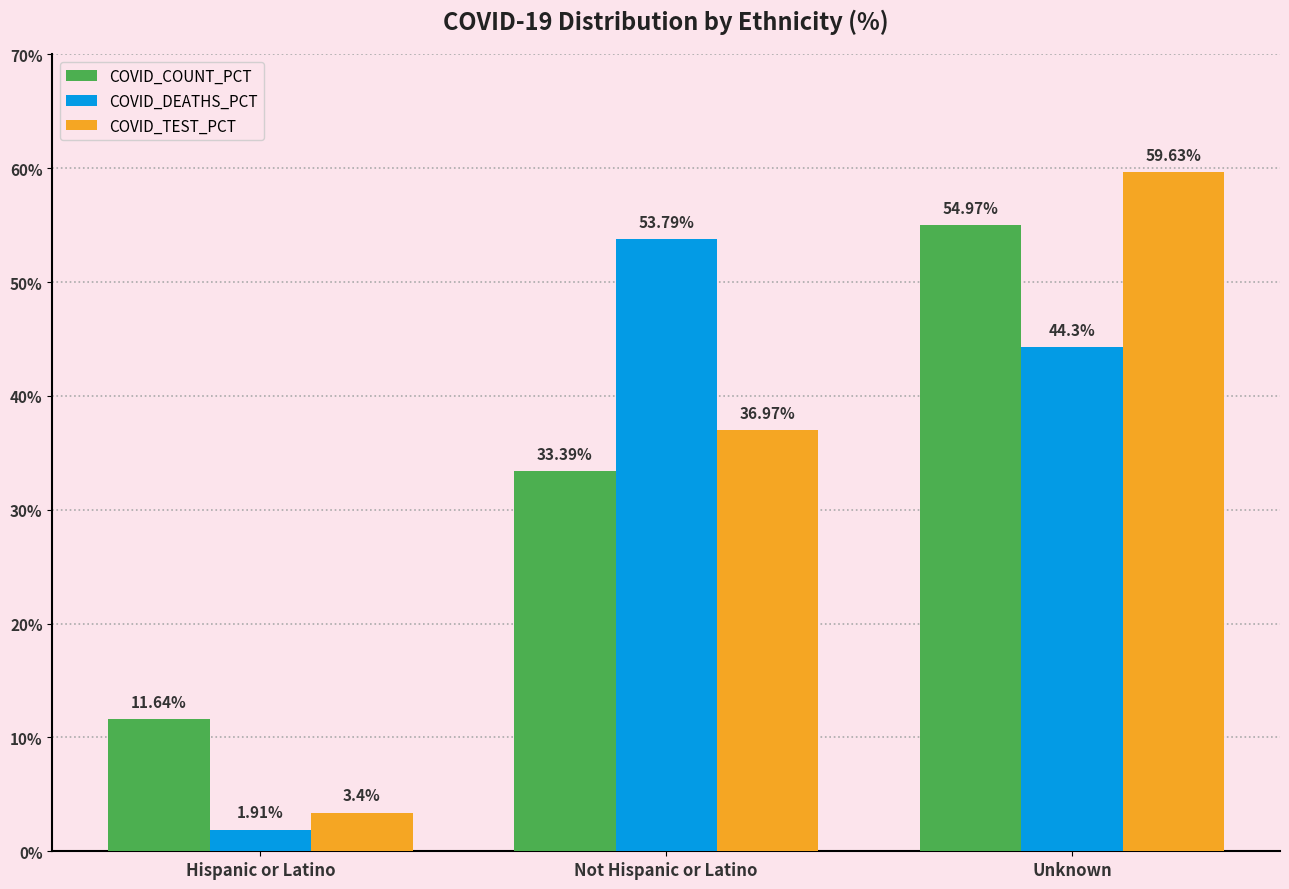

What is the spread (max minus min) of values at Hispanic or Latino?

9.7